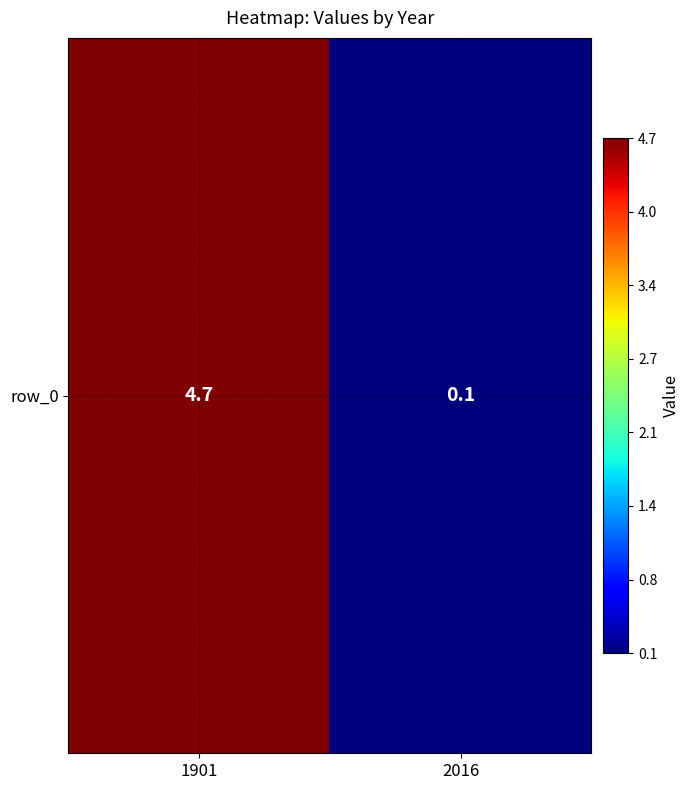

What is the average value?

2.4